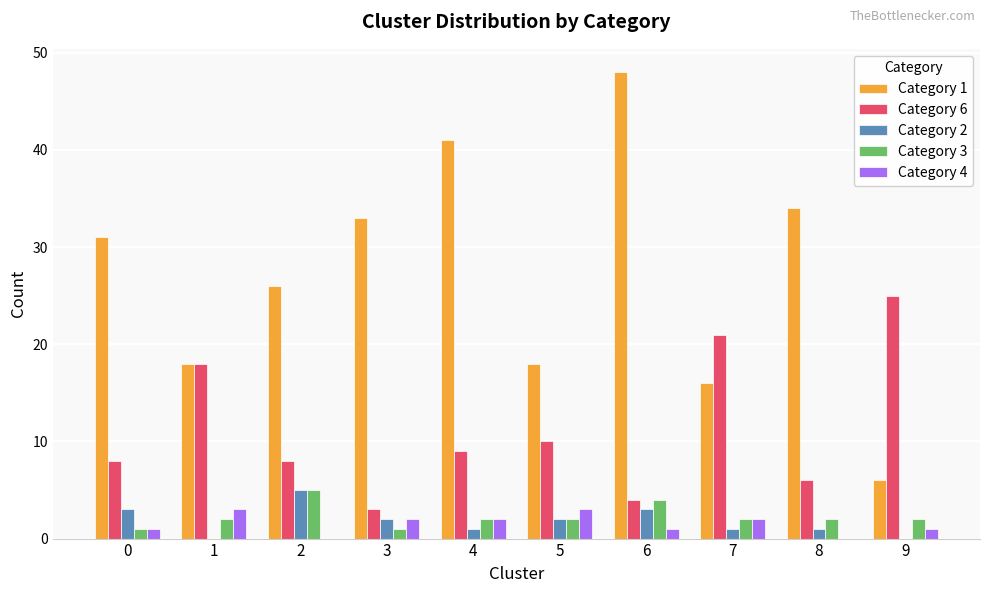

True or false: Category 6 has a value of 3 at 3.

True